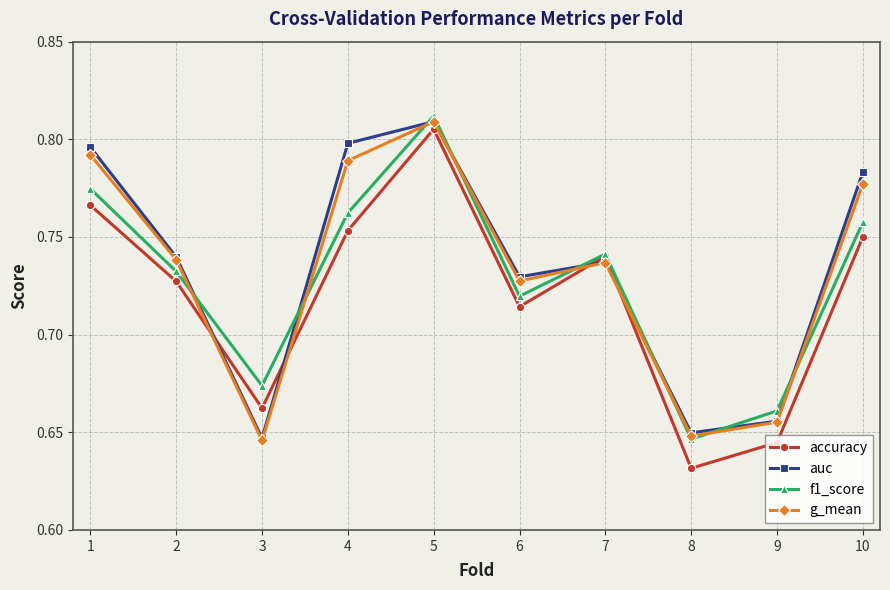

In g_mean, how many points are lower than both neighbors (excluding endpoints)?

3